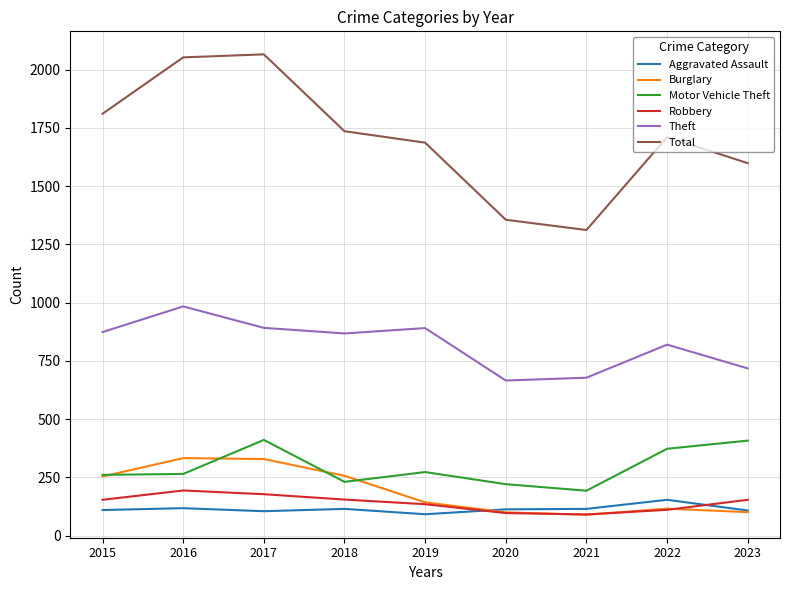

At how many categories does at least one series exceed 336?

9